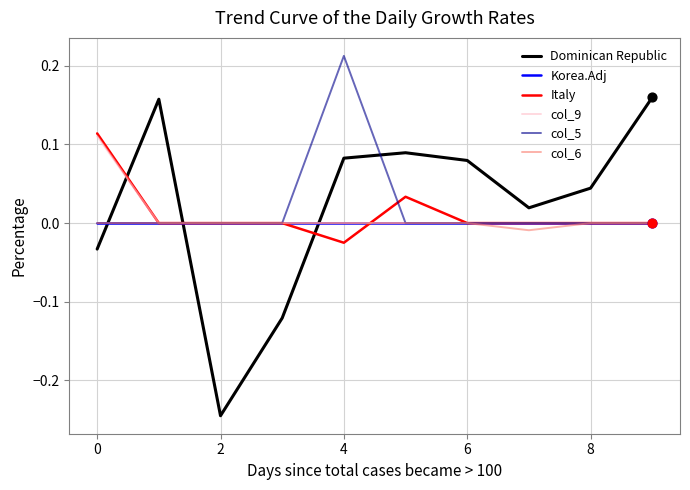

Which series has the largest range (max minus min)?

Dominican Republic